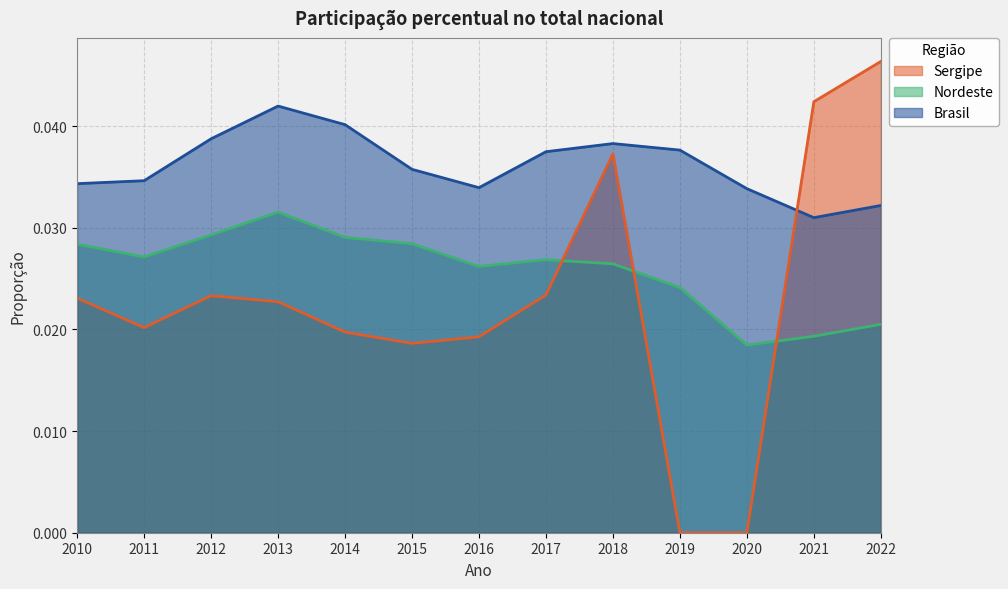

At which label does Sergipe reach its minimum?

2019